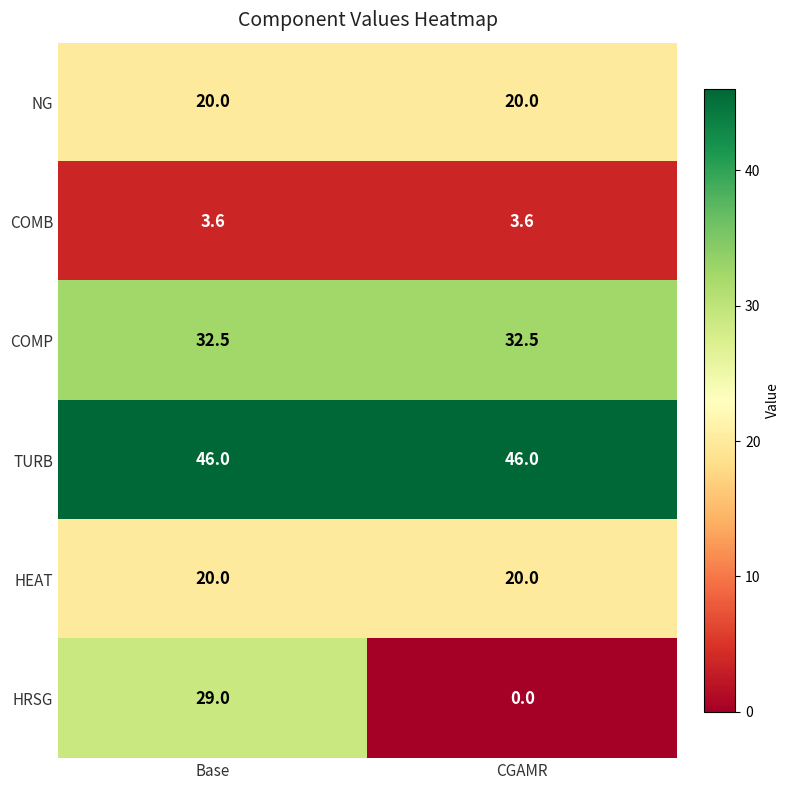

The HRSG series shows 39.1 at Base. True or false?

False